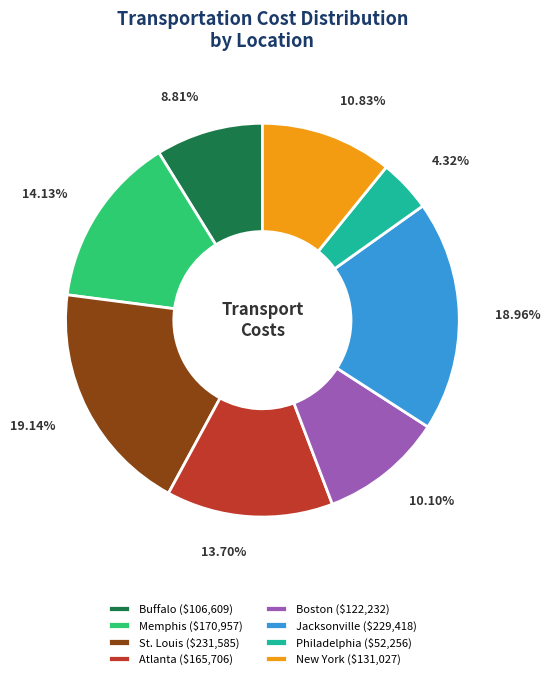

Count the number of slices in the pie.

8